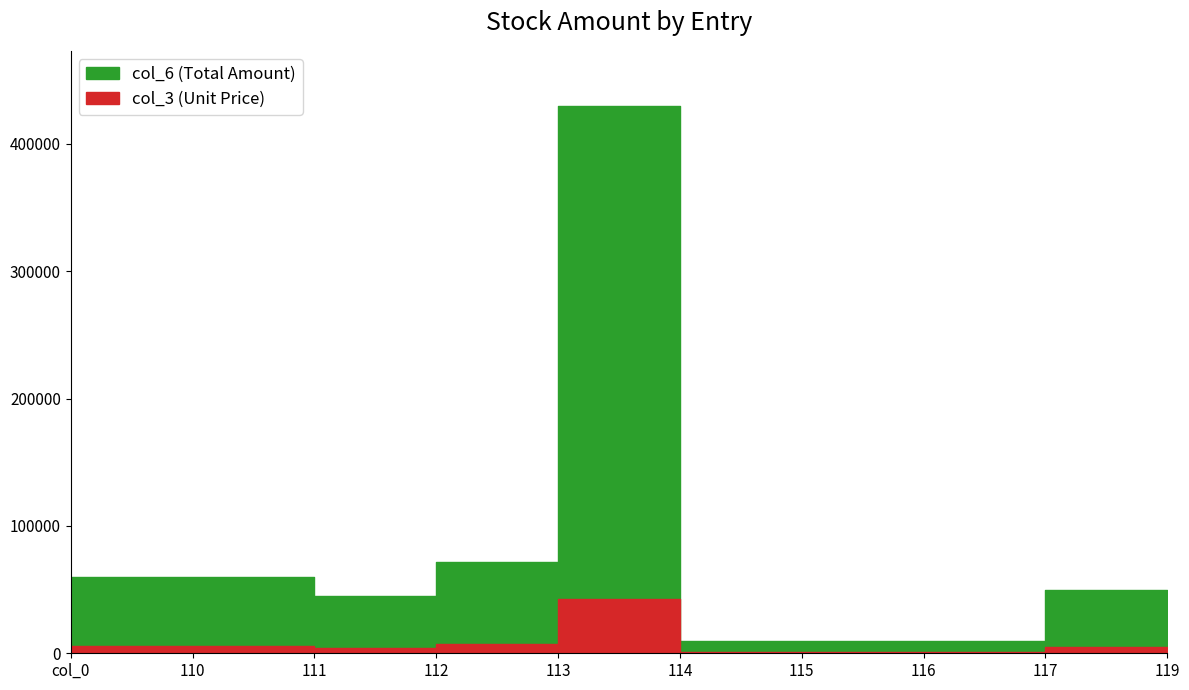

What is the difference between the second highest and second lowest values in the col_6 series?

61990